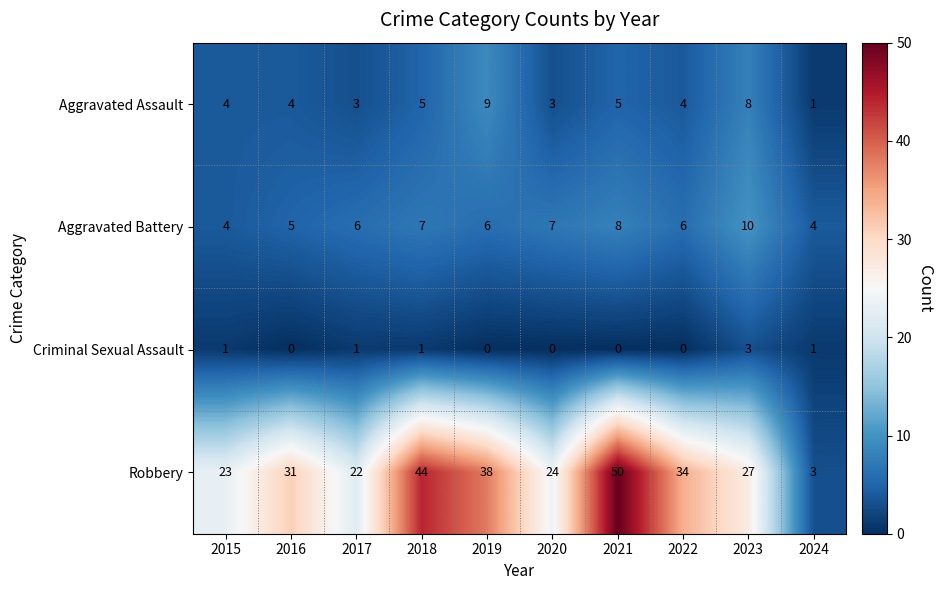

Which series has the widest spread of values?

Robbery